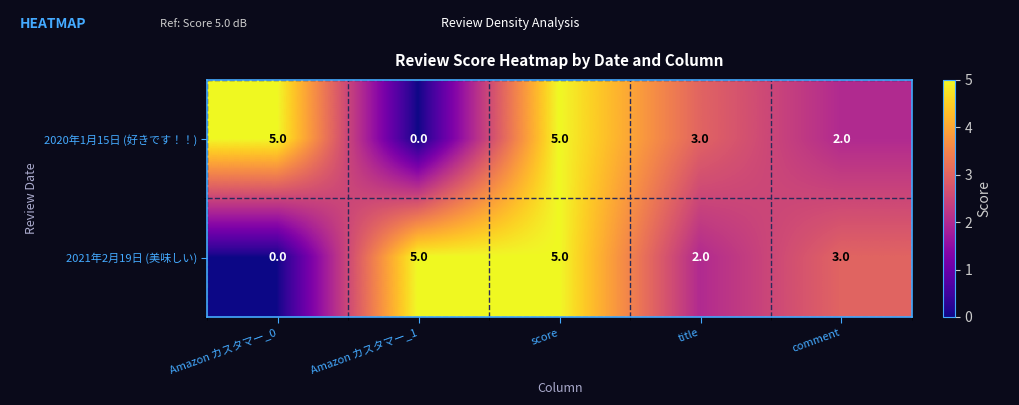

True or false: 2021年2月19日 (美味しい) has a value of 9 at Amazon カスタマー_1.

False